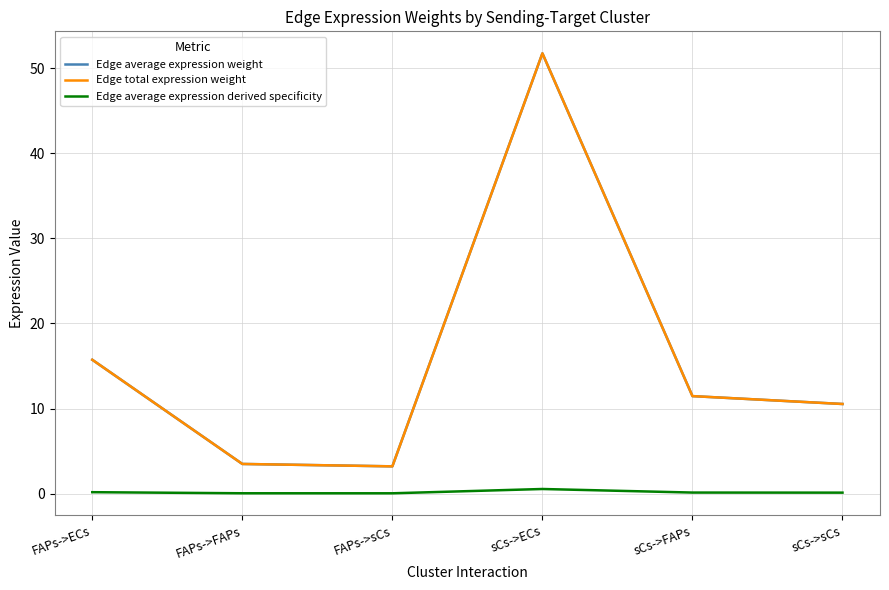

Does the chart have visible grid lines?

Yes